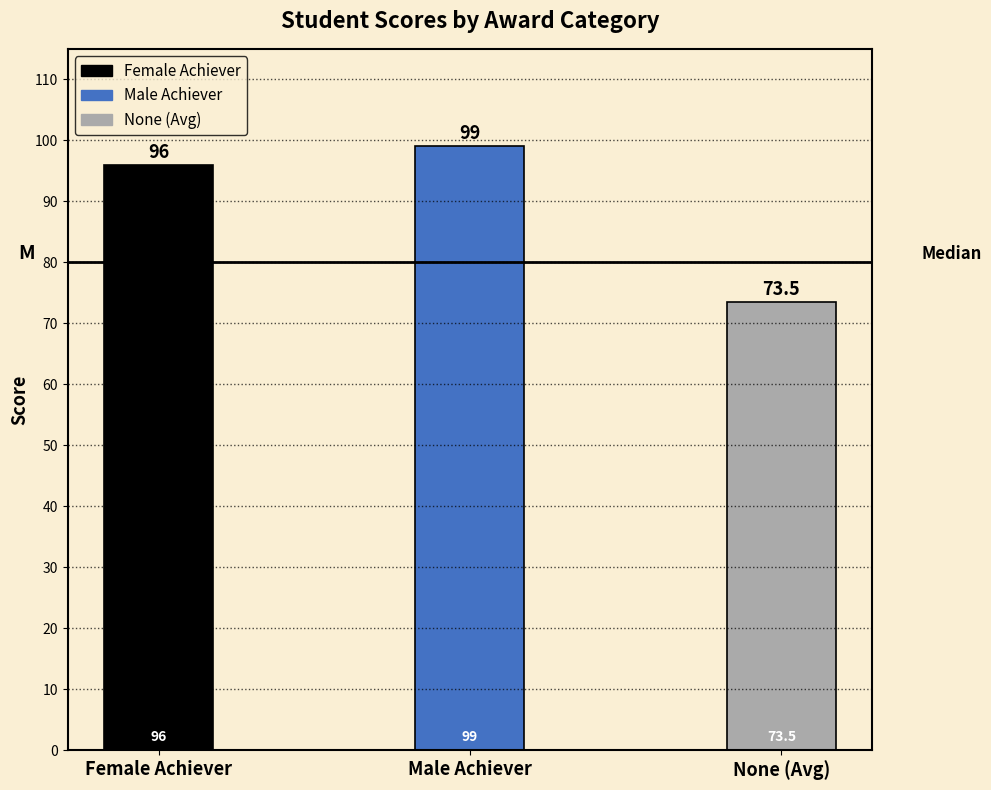

List the labels in order of value, largest first.

Male Achiever, Female Achiever, None (Avg)